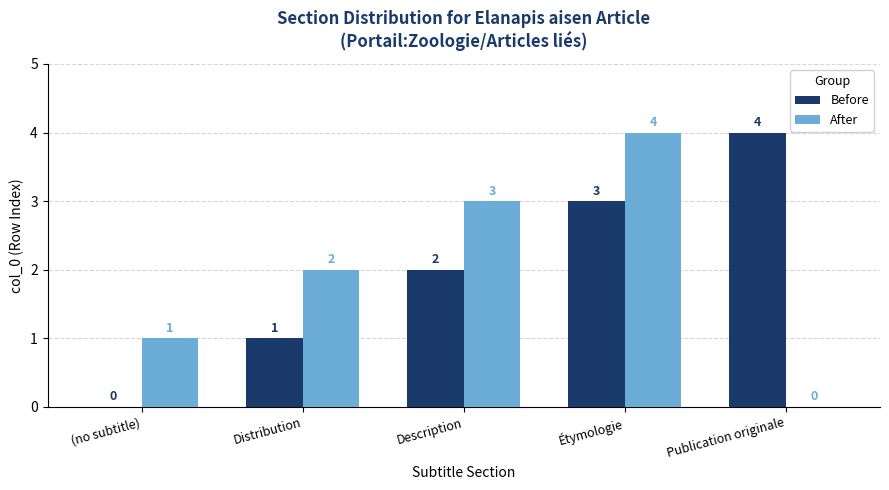

The After series shows 2 at Distribution. True or false?

True